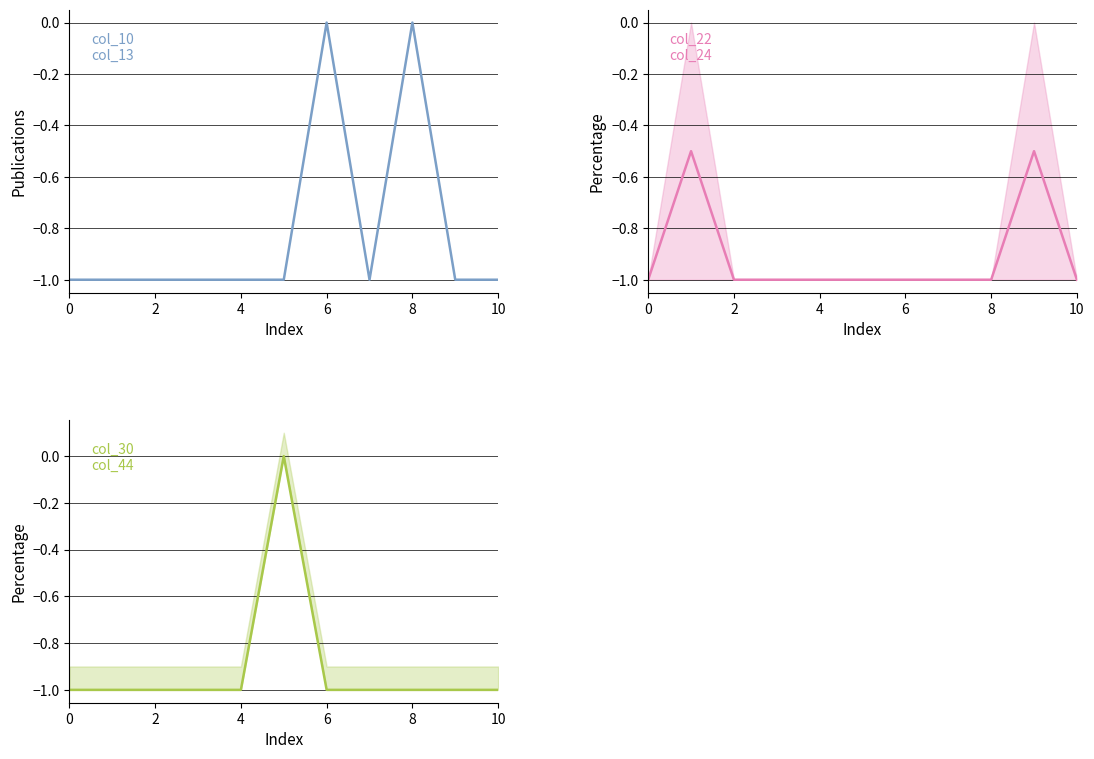

Rank the series at 4 from highest to lowest value.

col_10 + col_13, col_22 + col_24, col_30 + col_44